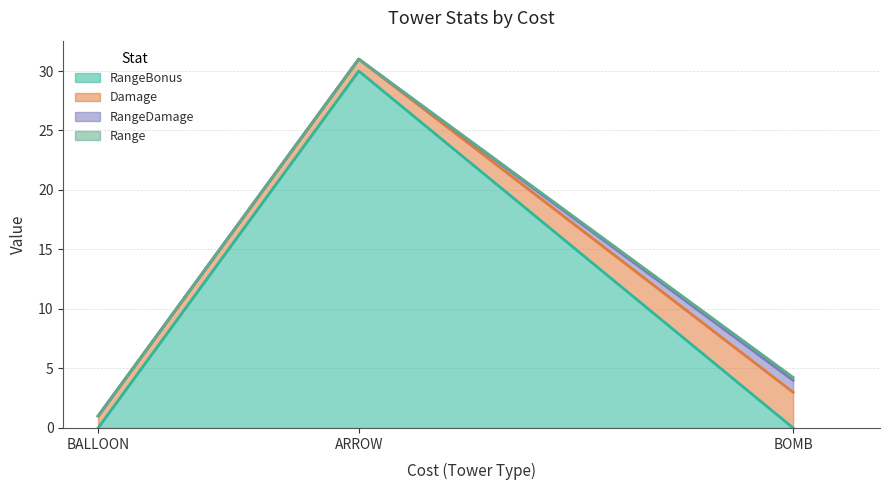

How many lines are shown in the chart?

4